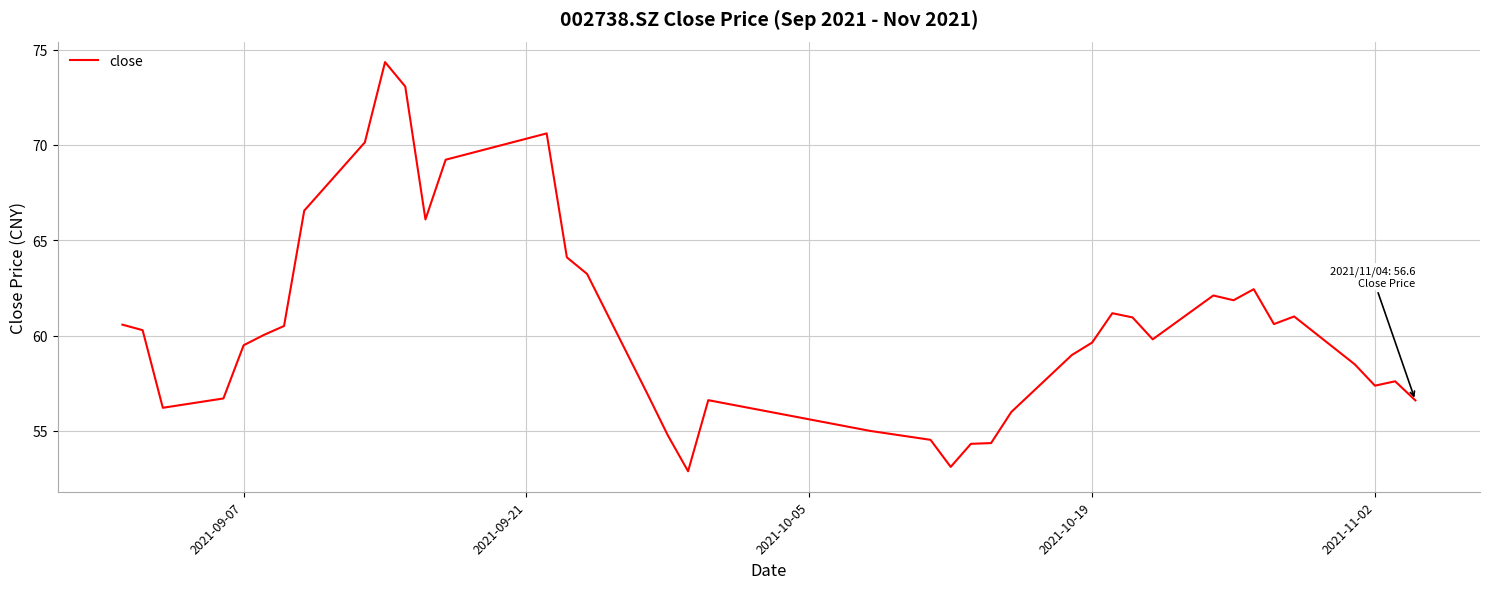

What is the greatest value displayed?

74.3